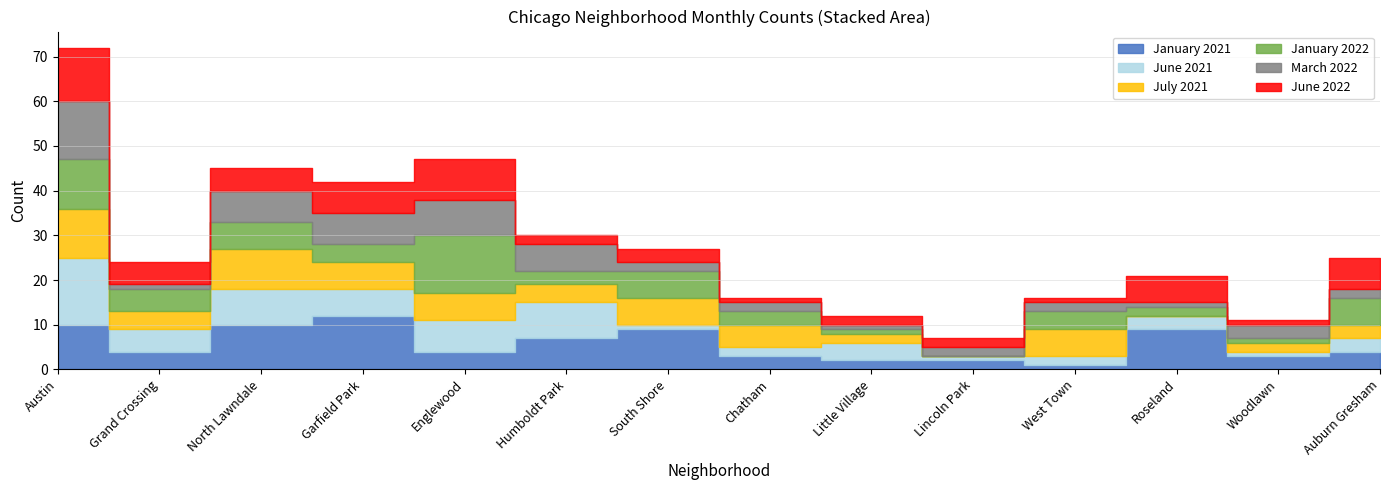

How many data points in July 2021 are above 5?

6